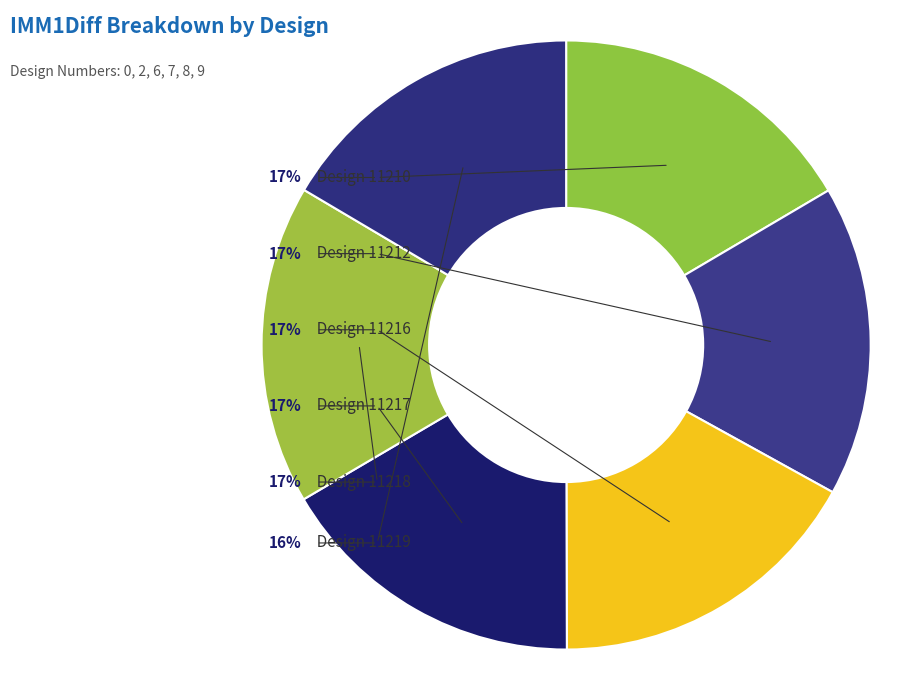

To the nearest percent, what is the combined percentage of 11212 and 11216?

33%